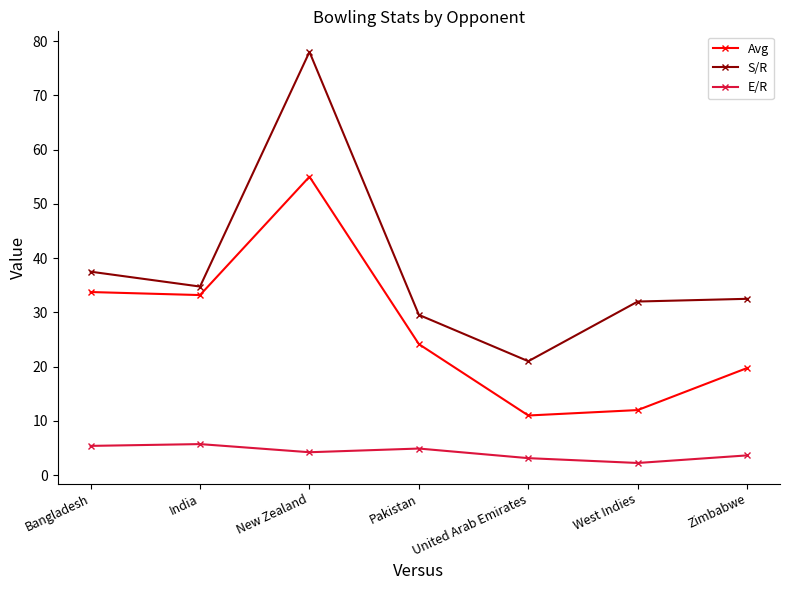

In S/R, how many points are lower than both neighbors (excluding endpoints)?

2